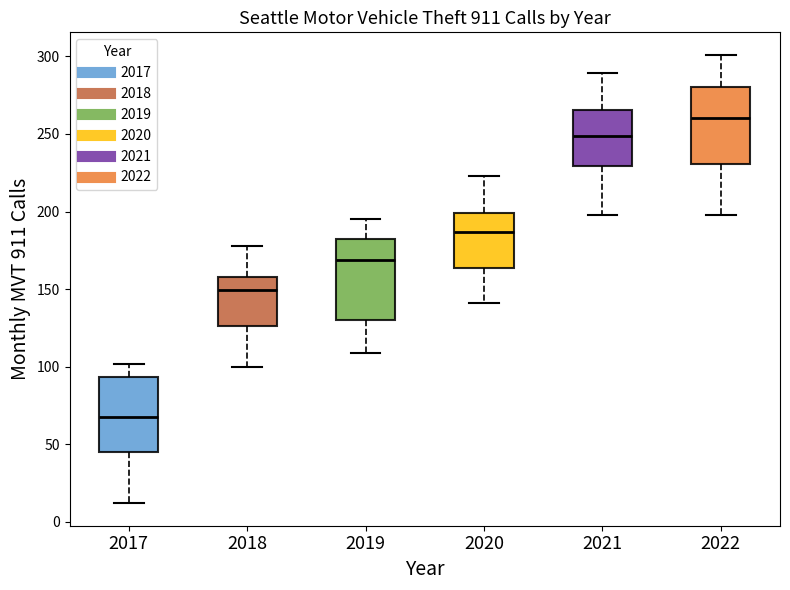

Where is the upper edge of the box at x = 2018 on the y-axis? The values are not printed on the chart, so give them approximately, as read against the axis.

160